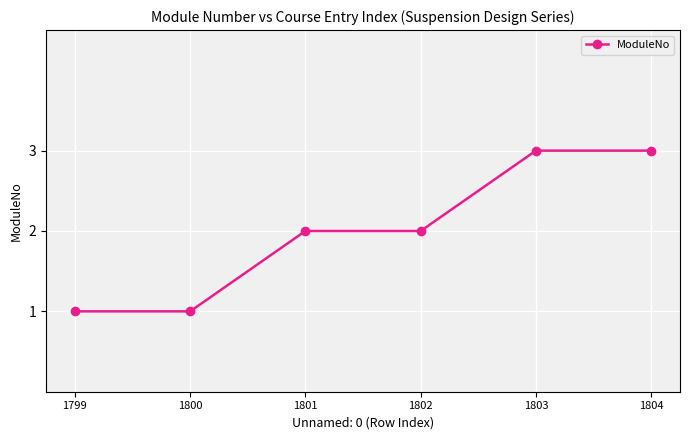

What is the maximum value shown in the chart?

3